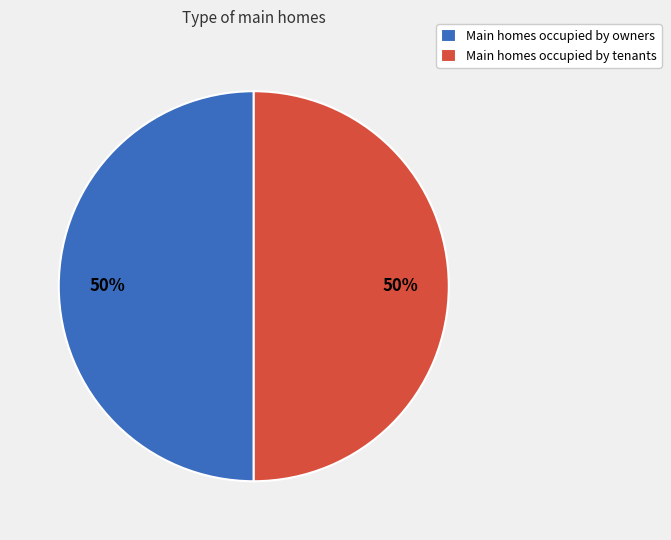

Approximately how many times larger is the value at Main homes occupied by owners compared to Main homes occupied by tenants?

1.0